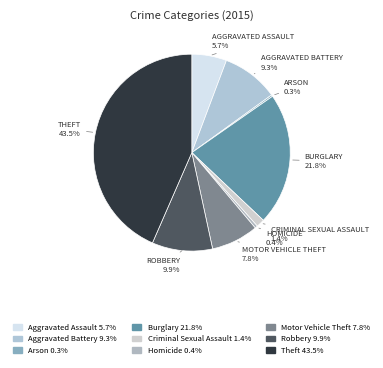

Rank the categories by value from lowest to highest.

Arson, Homicide, Criminal Sexual Assault, Aggravated Assault, Motor Vehicle Theft, Aggravated Battery, Robbery, Burglary, Theft